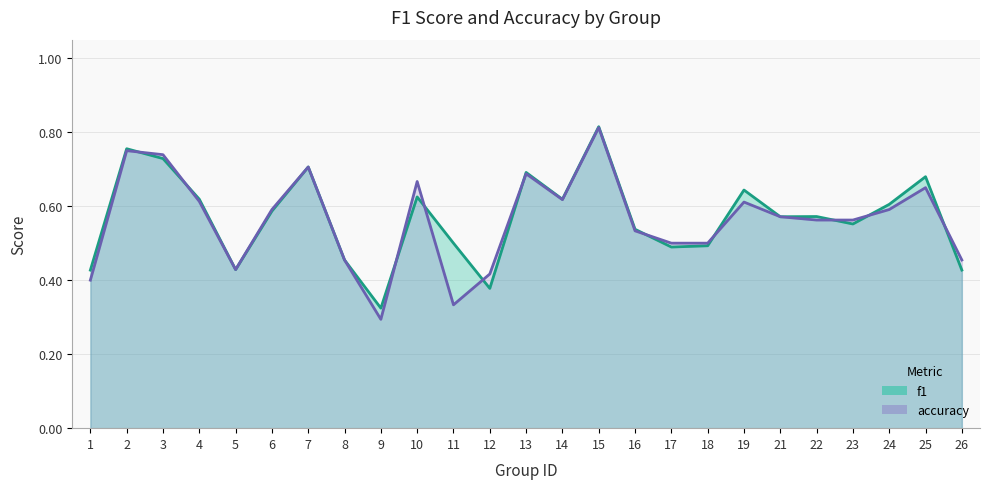

Between 22 and 21, which is larger?

22